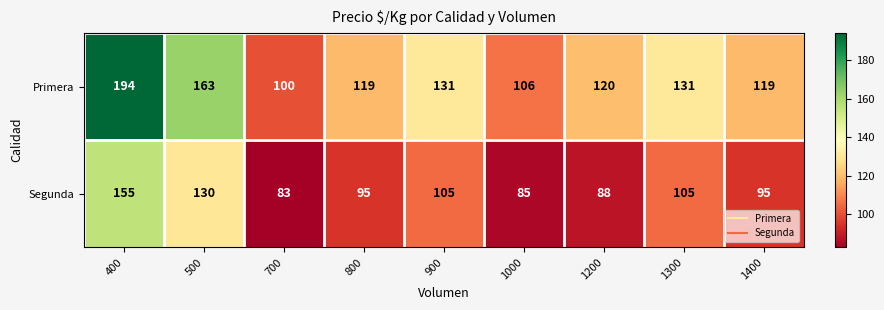

The value of Primera at 400 is 194. True or false?

True